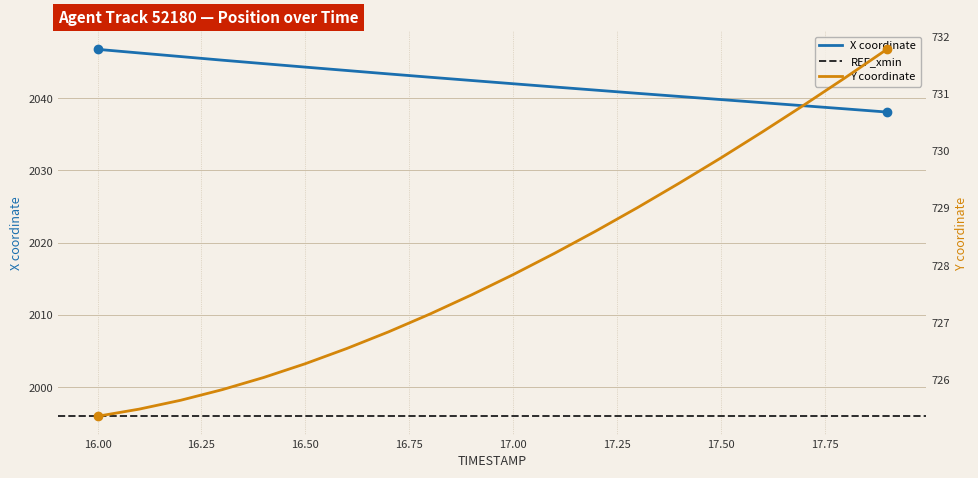

Reading left to right, extract all data points from this chart.

X: 16.0=2046.8	16.1=2046.3	16.2=2045.8	16.3=2045.3	16.4=2044.8	16.5=2044.3	16.6=2043.8	16.7=2043.4	16.8=2042.9	16.9=2042.5	17.0=2042.0	17.1=2041.6	17.2=2041.1	17.3=2040.7	17.4=2040.2	17.5=2039.8	17.6=2039.4	17.7=2039.0	17.8=2038.5	17.9=2038.1
Y: 16.0=725.4	16.1=725.5	16.2=725.6	16.3=725.8	16.4=726.0	16.5=726.3	16.6=726.5	16.7=726.8	16.8=727.1	16.9=727.5	17.0=727.8	17.1=728.2	17.2=728.6	17.3=729.0	17.4=729.4	17.5=729.9	17.6=730.3	17.7=730.8	17.8=731.3	17.9=731.8